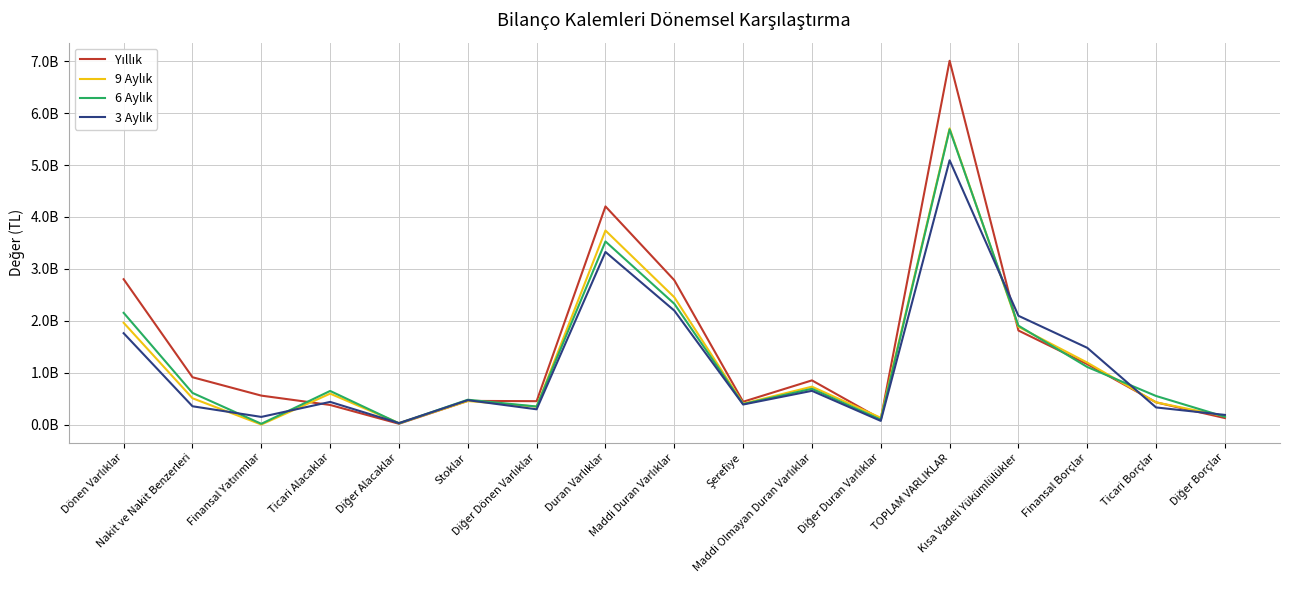

Reading left to right, extract all data points from this chart.

Yıllık: Dönen Varlıklar=2802351000	Nakit ve Nakit Benzerleri=916770000	Finansal Yatırımlar=562985000	Ticari Alacaklar=383388000	Diğer Alacaklar=21537000	Stoklar=461486000	Diğer Dönen Varlıklar=456185000	Duran Varlıklar=4203424000	Maddi Duran Varlıklar=2783929000	Şerefiye=445285000	Maddi Olmayan Duran Varlıklar=856191000	Diğer Duran Varlıklar=113690000	TOPLAM VARLIKLAR=7005775000	Kısa Vadeli Yükümlülükler=1815250000	Finansal Borçlar=1168654000	Ticari Borçlar=433206000	Diğer Borçlar=130986000
9 Aylık: Dönen Varlıklar=1964219000	Nakit ve Nakit Benzerleri=512455000	Finansal Yatırımlar=6503000	Ticari Alacaklar=601221000	Diğer Alacaklar=33484000	Stoklar=459160000	Diğer Dönen Varlıklar=351396000	Duran Varlıklar=3740026000	Maddi Duran Varlıklar=2455767000	Şerefiye=408499000	Maddi Olmayan Duran Varlıklar=735277000	Diğer Duran Varlıklar=136290000	TOPLAM VARLIKLAR=5704245000	Kısa Vadeli Yükümlülükler=1886531000	Finansal Borçlar=1197959000	Ticari Borçlar=433225000	Diğer Borçlar=166103000
6 Aylık: Dönen Varlıklar=2155472000	Nakit ve Nakit Benzerleri=614970000	Finansal Yatırımlar=20621000	Ticari Alacaklar=652919000	Diğer Alacaklar=29470000	Stoklar=483841000	Diğer Dönen Varlıklar=353651000	Duran Varlıklar=3529006000	Maddi Duran Varlıklar=2330290000	Şerefiye=400492000	Maddi Olmayan Duran Varlıklar=694803000	Diğer Duran Varlıklar=99279000	TOPLAM VARLIKLAR=5684478000	Kısa Vadeli Yükümlülükler=1908976000	Finansal Borçlar=1113731000	Ticari Borçlar=555514000	Diğer Borçlar=155853000
3 Aylık: Dönen Varlıklar=1763735000	Nakit ve Nakit Benzerleri=358252000	Finansal Yatırımlar=153364000	Ticari Alacaklar=442326000	Diğer Alacaklar=34513000	Stoklar=475555000	Diğer Dönen Varlıklar=299725000	Duran Varlıklar=3326953000	Maddi Duran Varlıklar=2199212000	Şerefiye=391993000	Maddi Olmayan Duran Varlıklar=655121000	Diğer Duran Varlıklar=76639000	TOPLAM VARLIKLAR=5090688000	Kısa Vadeli Yükümlülükler=2099041000	Finansal Borçlar=1482430000	Ticari Borçlar=335566000	Diğer Borçlar=191746000